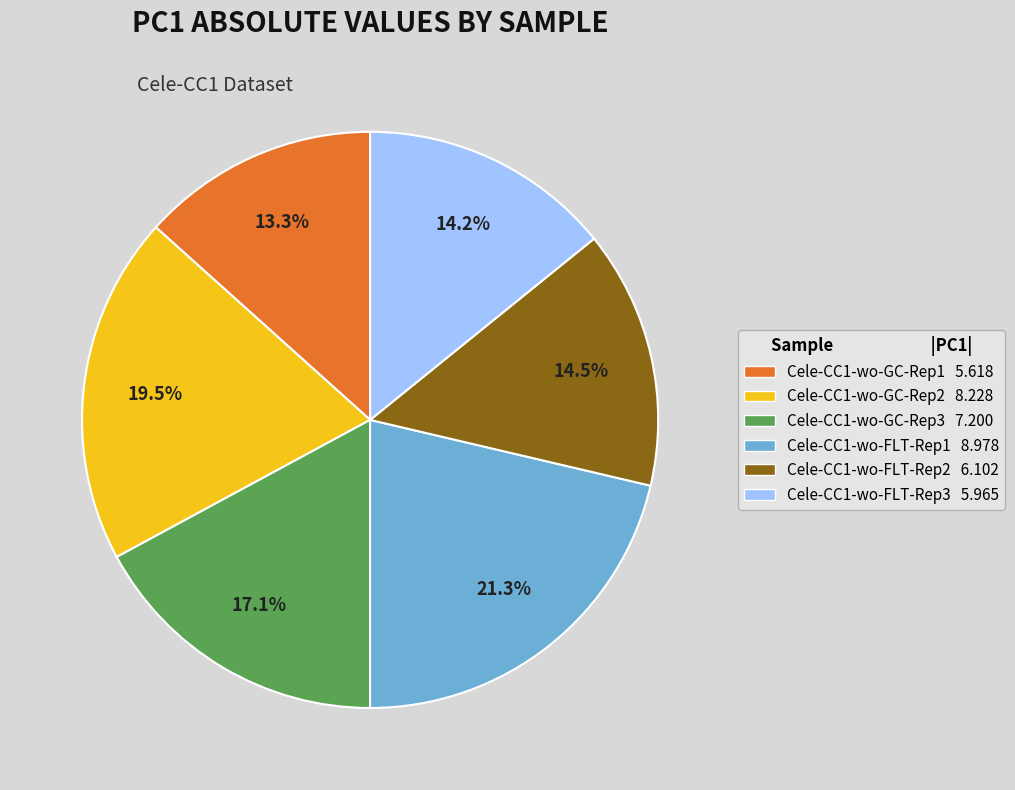

To the nearest percent, what is the difference between the largest and smallest slice percentages?

8%